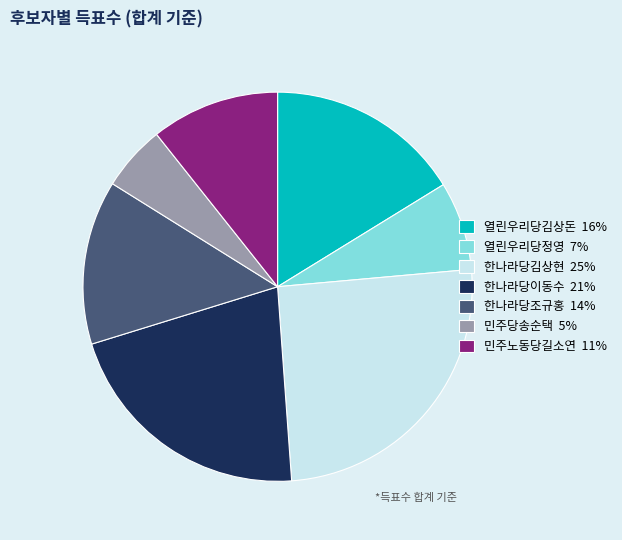

Approximately how many times larger is the value at 한나라당이동수 compared to 한나라당김상현?

0.8